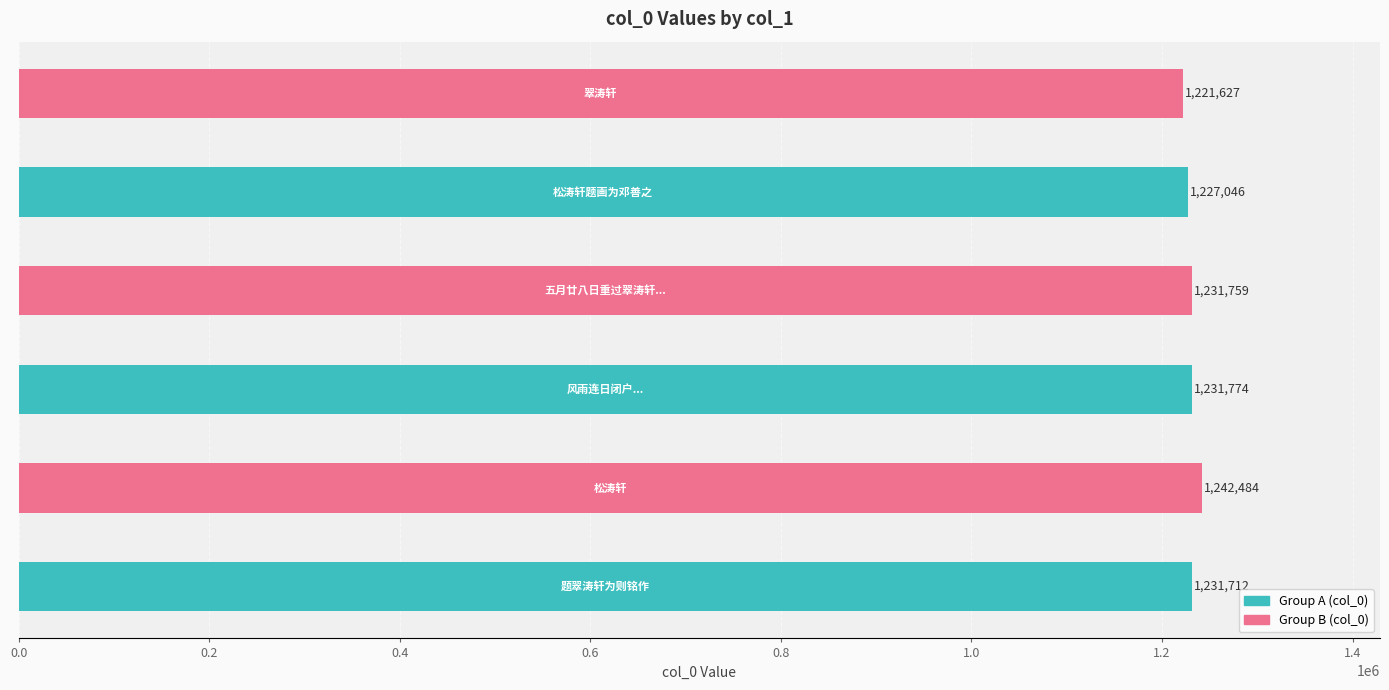

What is the smallest value displayed?

1221627